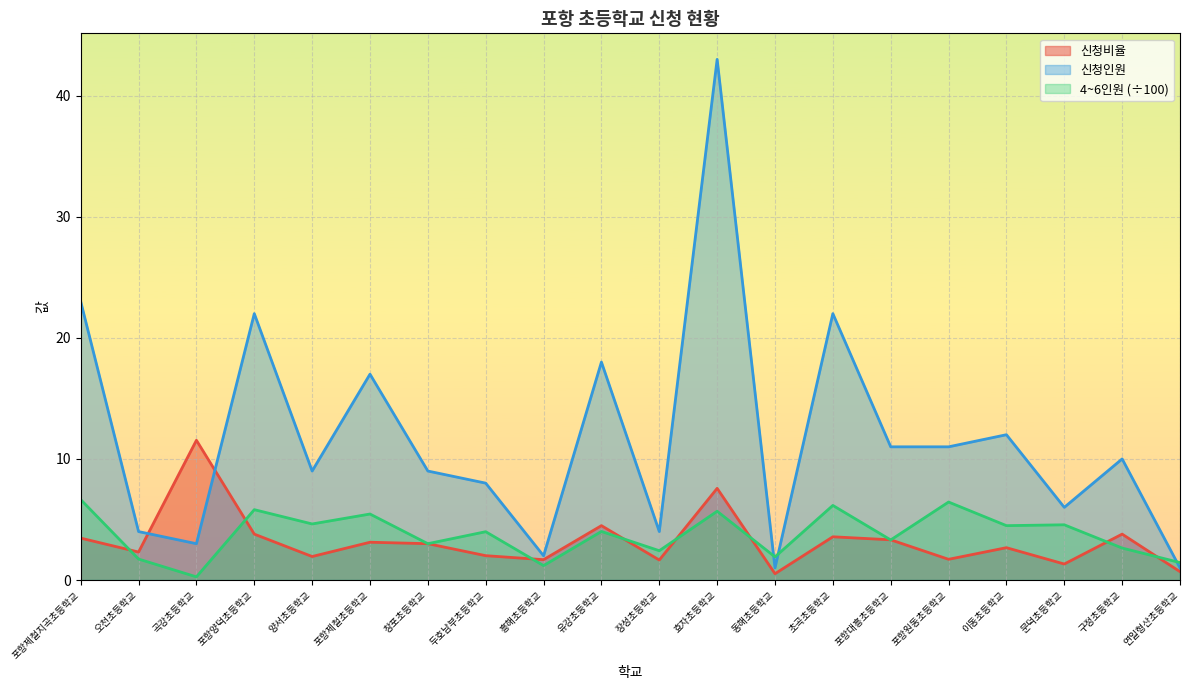

What is the difference between the maximum and minimum values in the 신청비율 series?

11.0